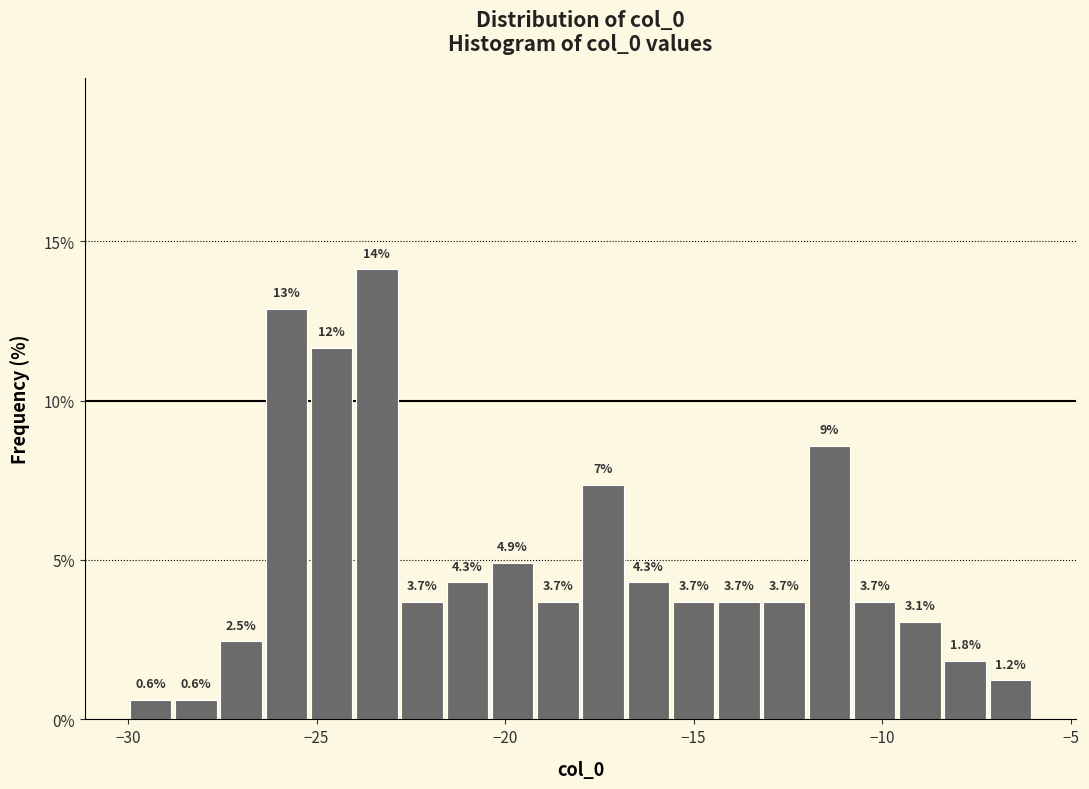

Read against the x-axis, roughly where is the centre of the tallest bar?

-23.5